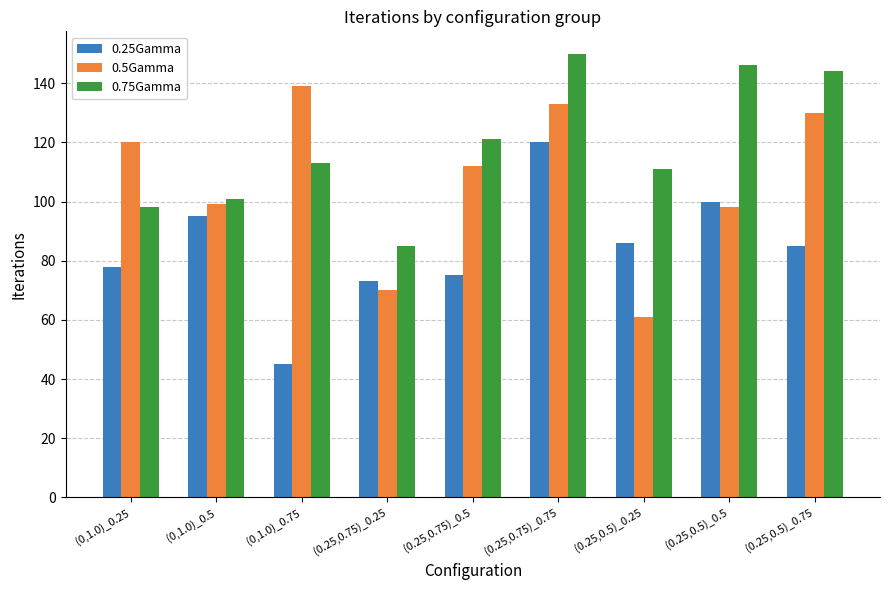

What is the minimum value for 0.5Gamma?

61